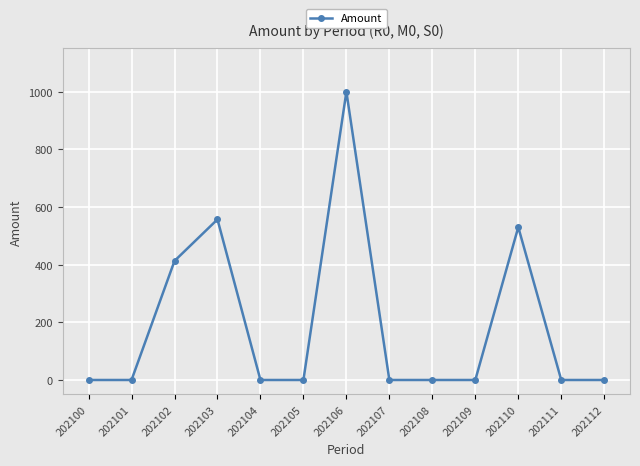

Where is the data nearest to the value 500?

202110